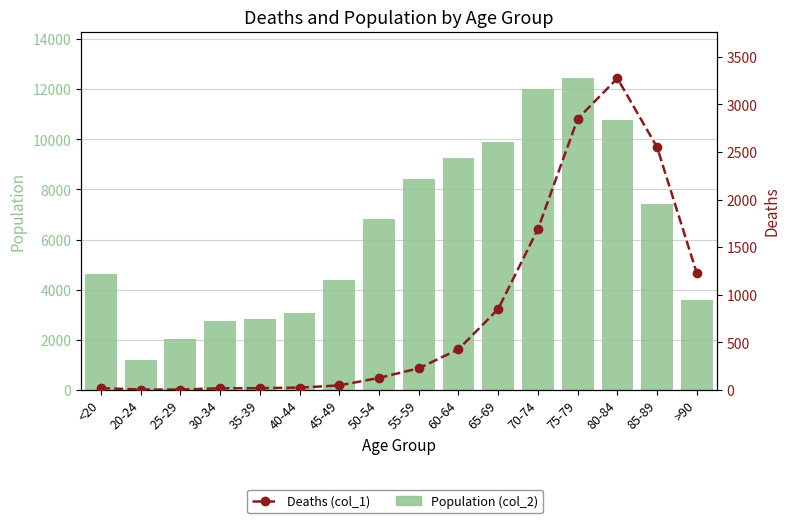

What is the maximum value shown in the chart?

12434